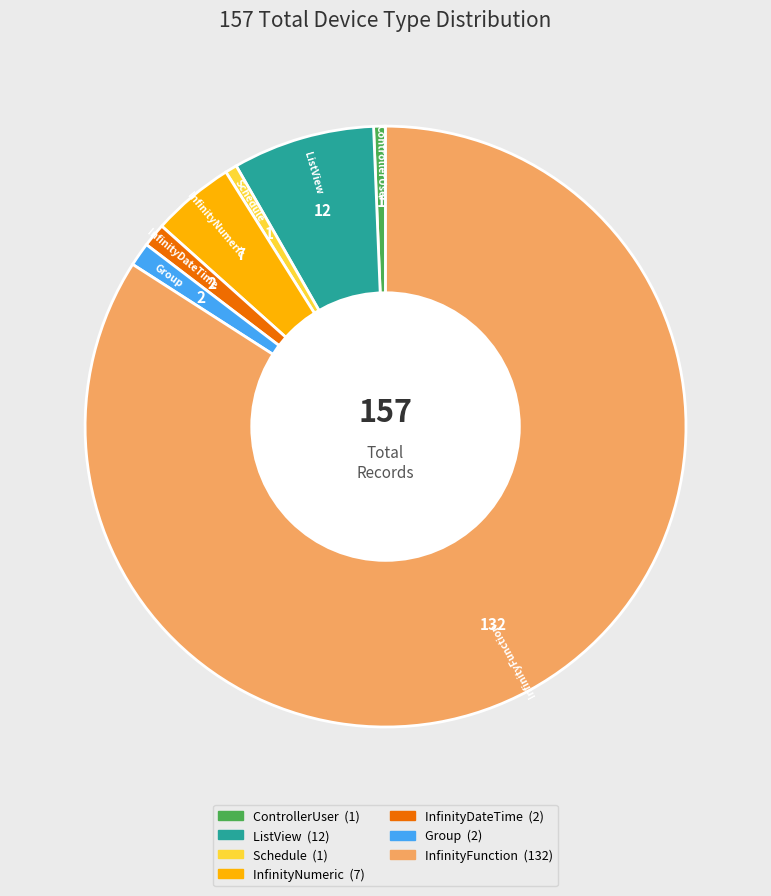

Is the sum of Group and ControllerUser greater than half?

No